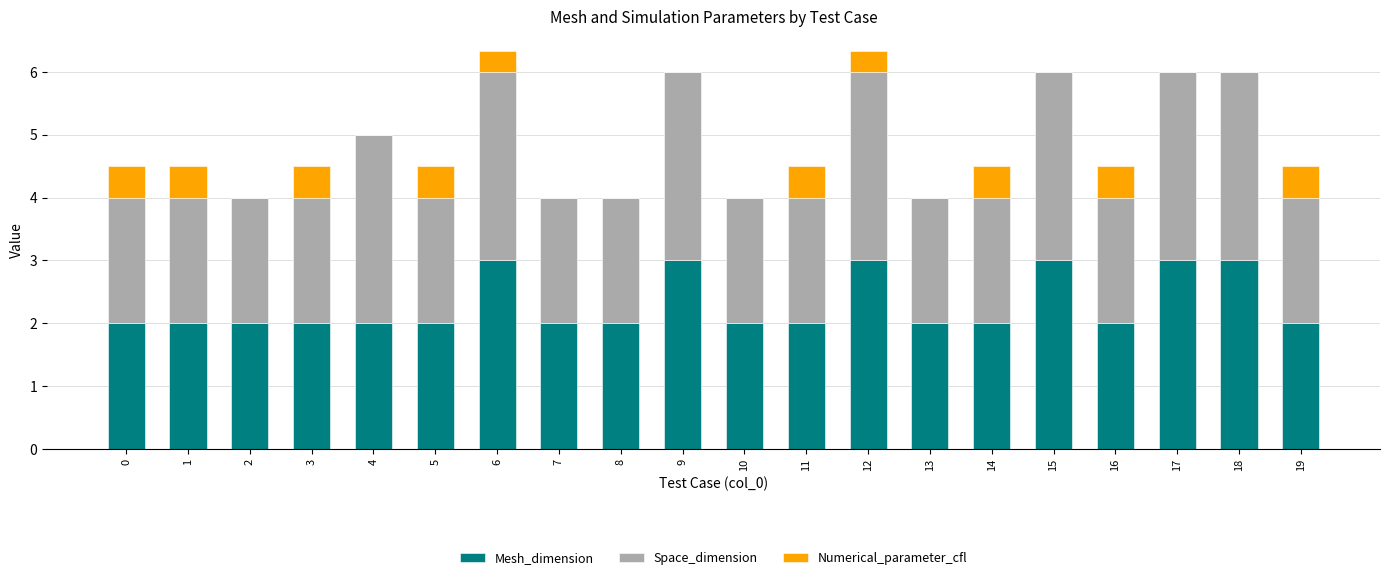

Count the number of data series in this chart.

3